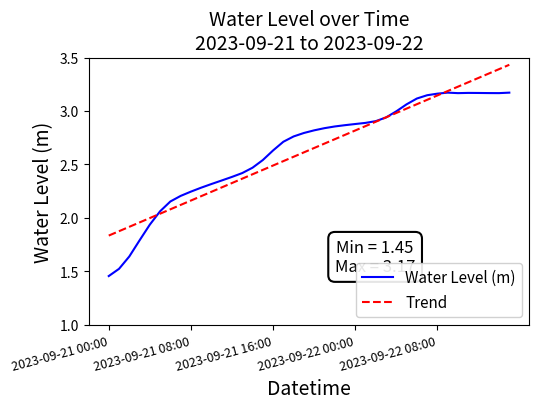

Rank the series by their maximum value, from highest to lowest.

Trend, Water Level (m)